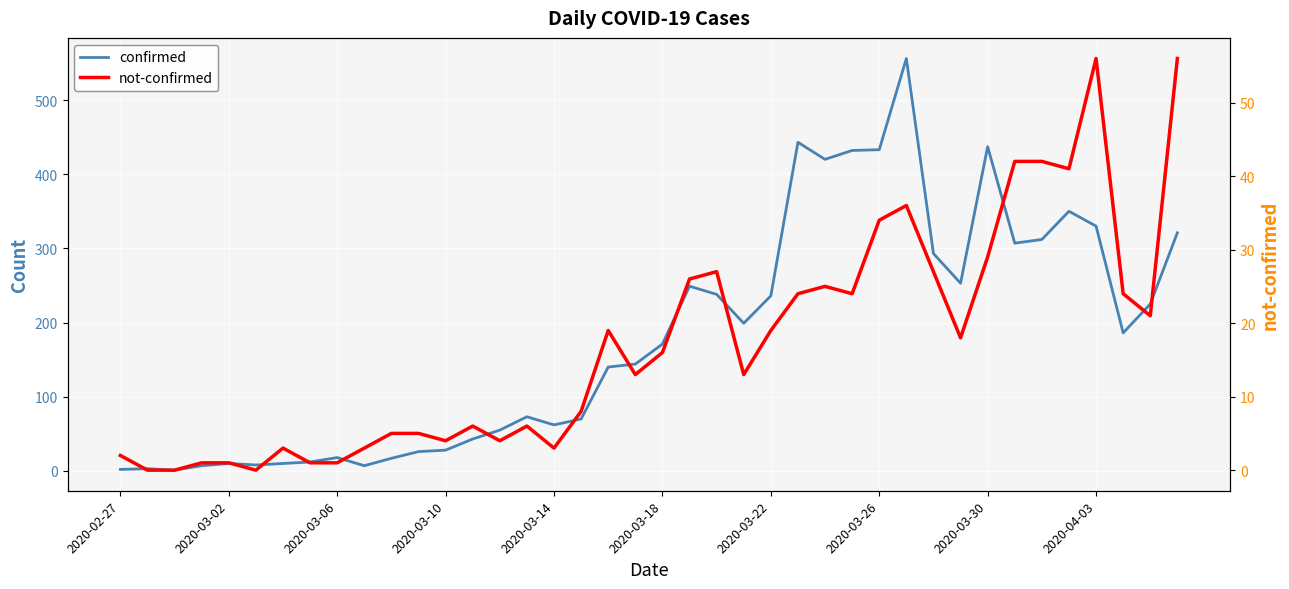

At how many categories does at least one series exceed 519?

1